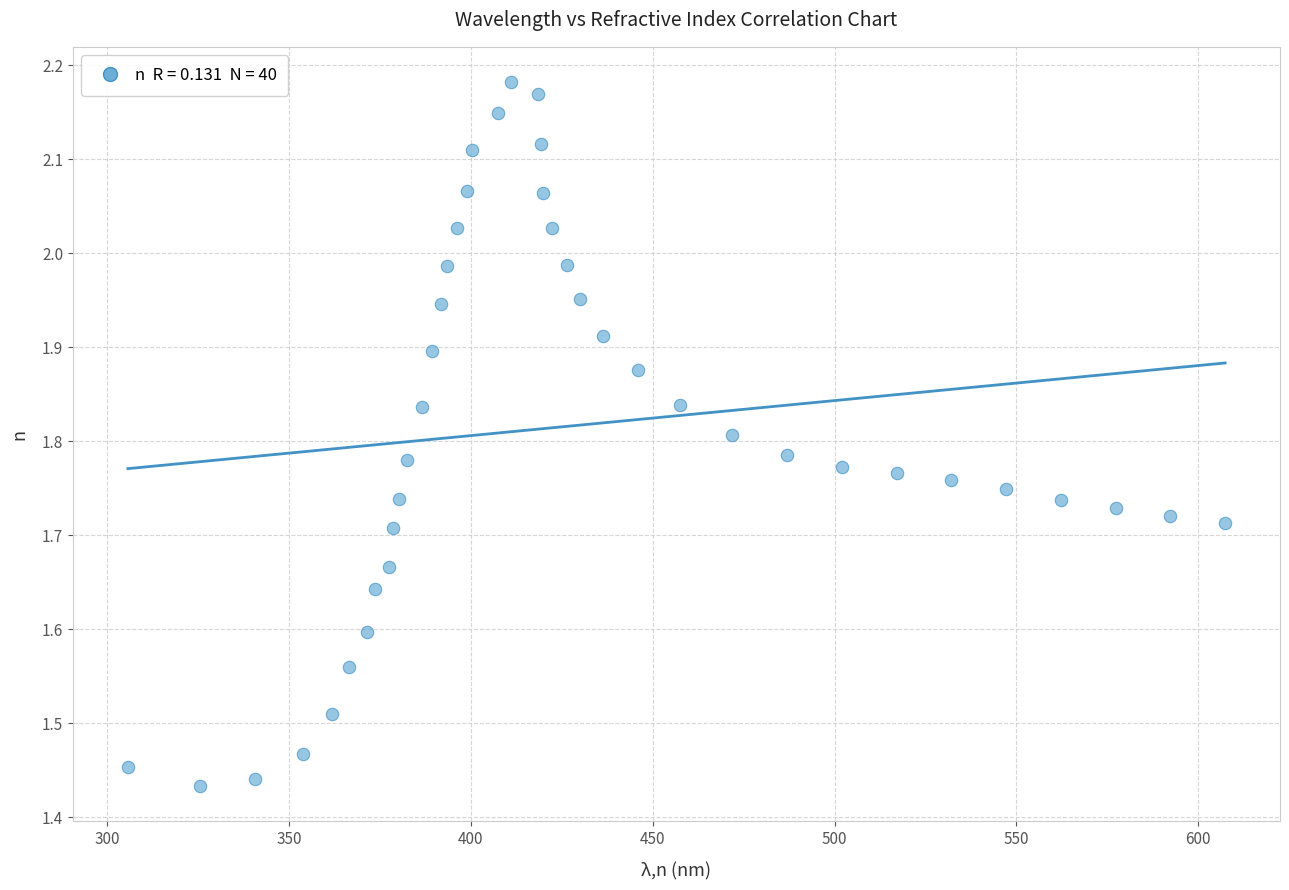

What is the range of Y values (max minus min)?

0.7